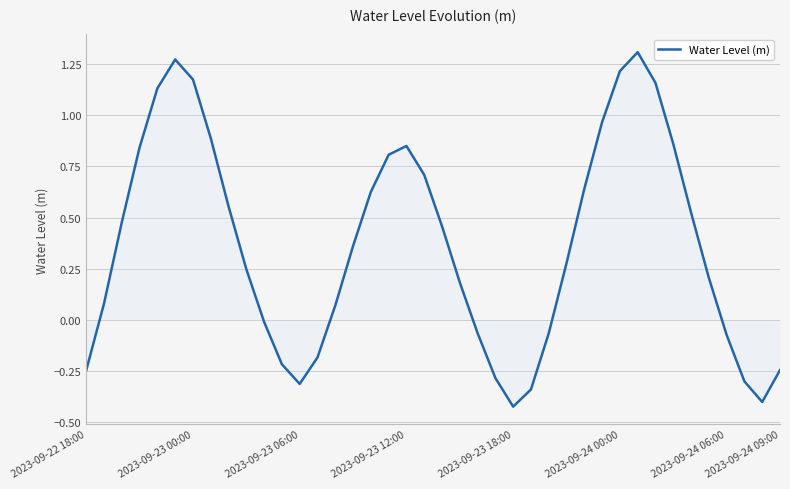

What is the difference between the maximum and minimum values?

1.7